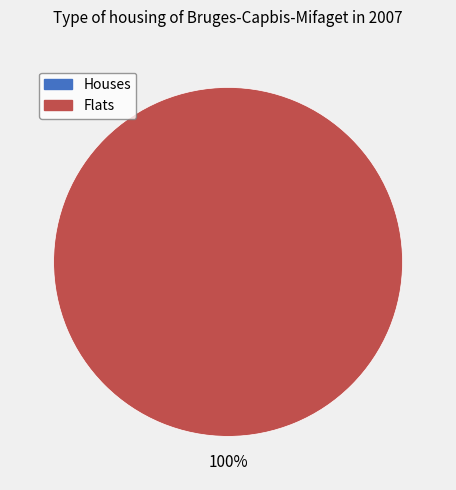

Between 1 and 0, which is larger?

1